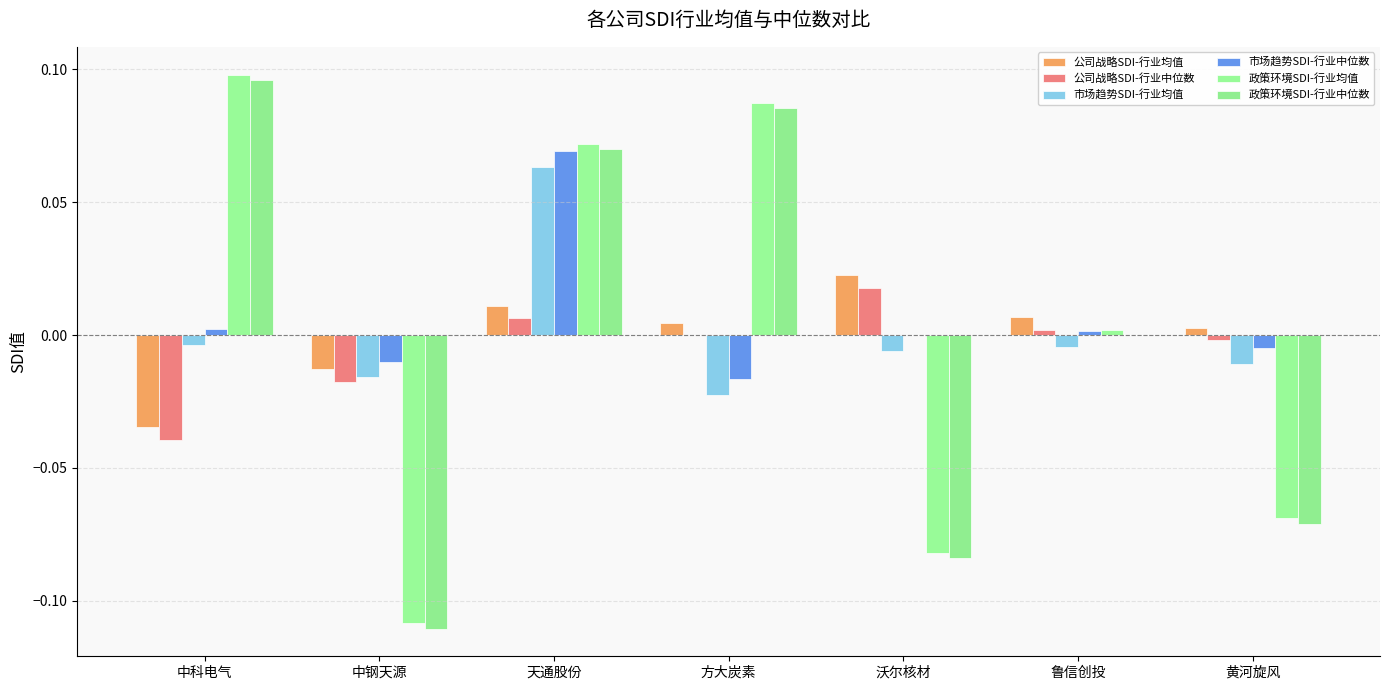

How many groups of bars are there?

7